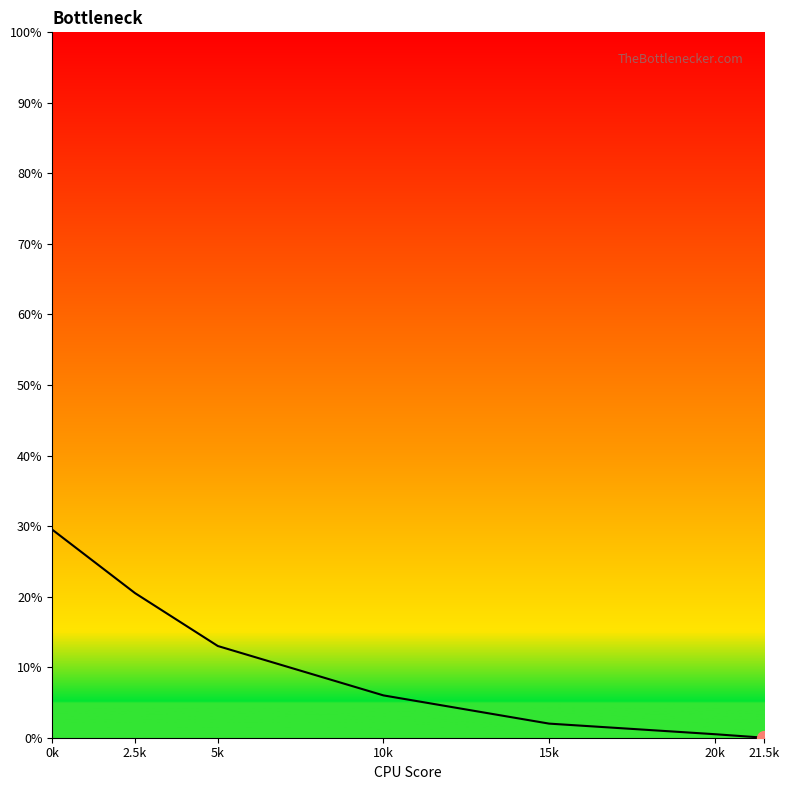

What position from the right is 20k?

2